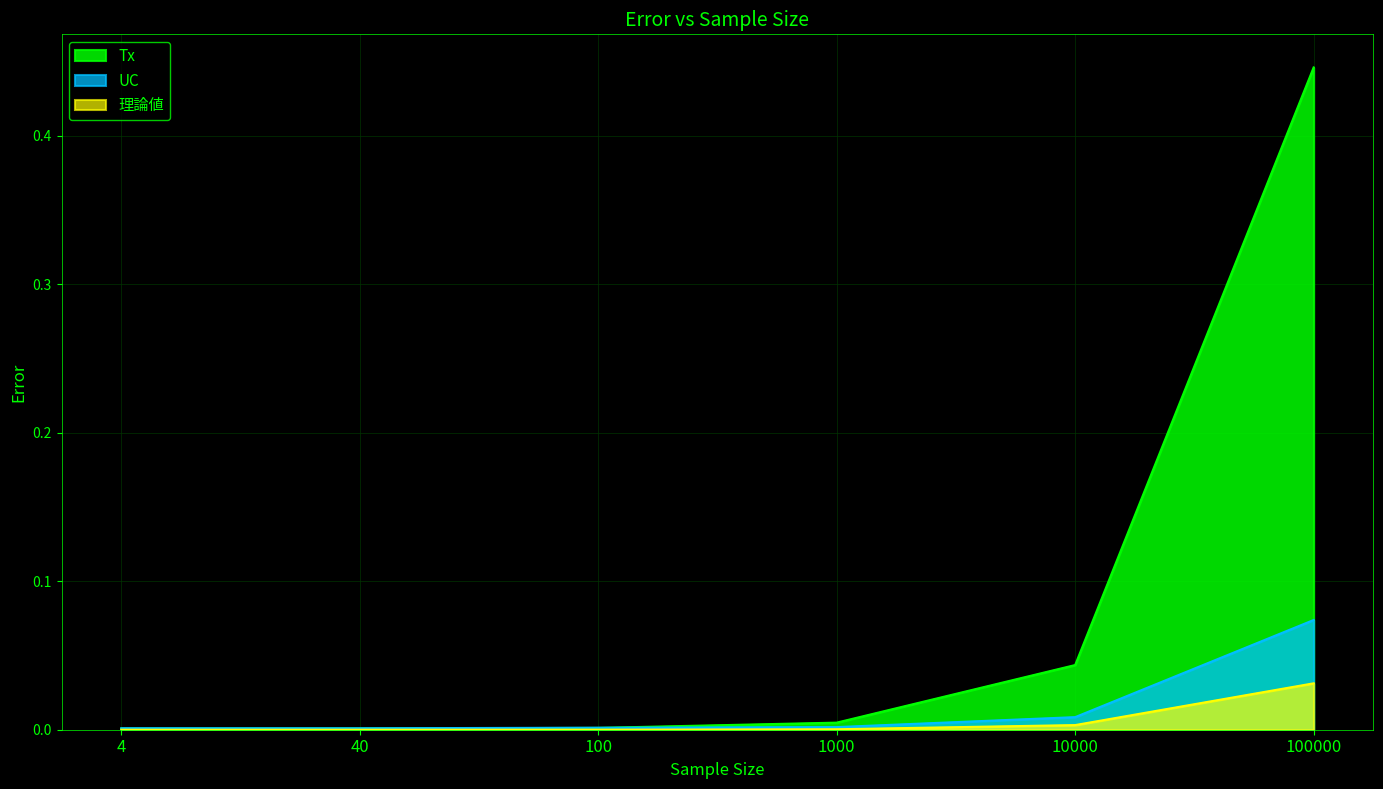

How many lines are shown in the chart?

3